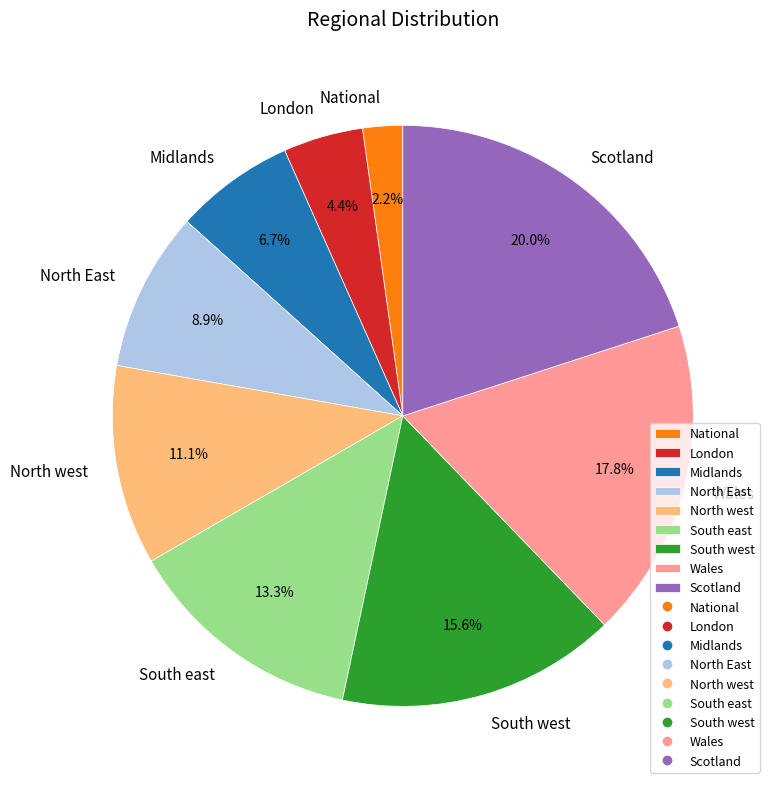

Rank the categories by value from lowest to highest.

National, London, Midlands, North East, North west, South east, South west, Wales, Scotland